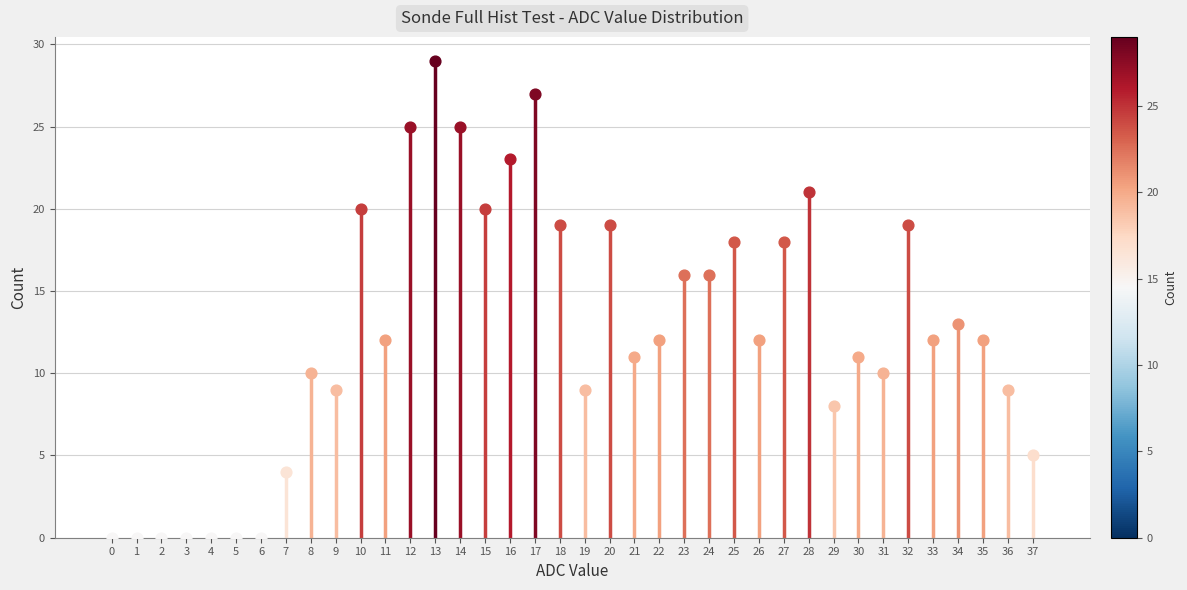

Which has a higher value, 21 or 8?

21